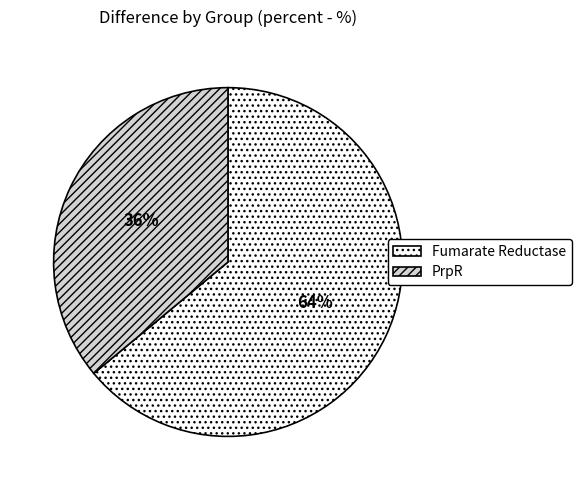

Count the number of slices in the pie.

2